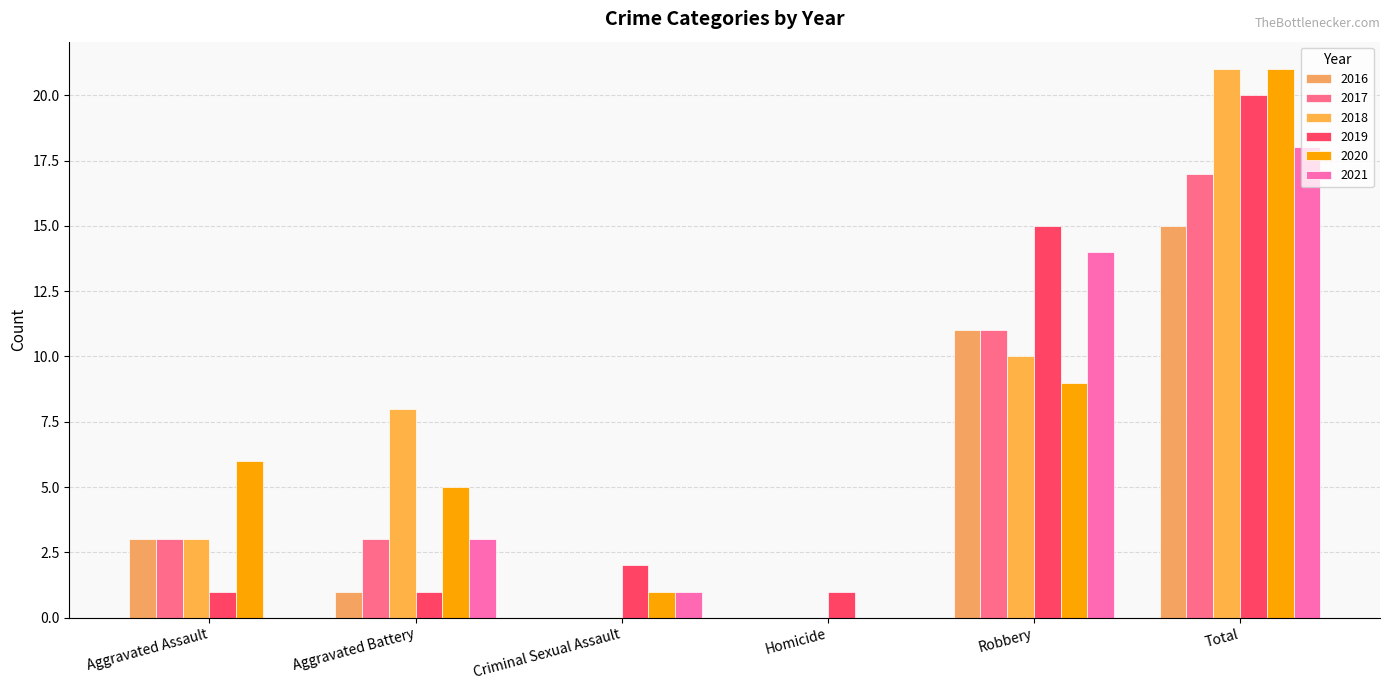

Are the bars grouped side by side (vs. stacked)?

Yes